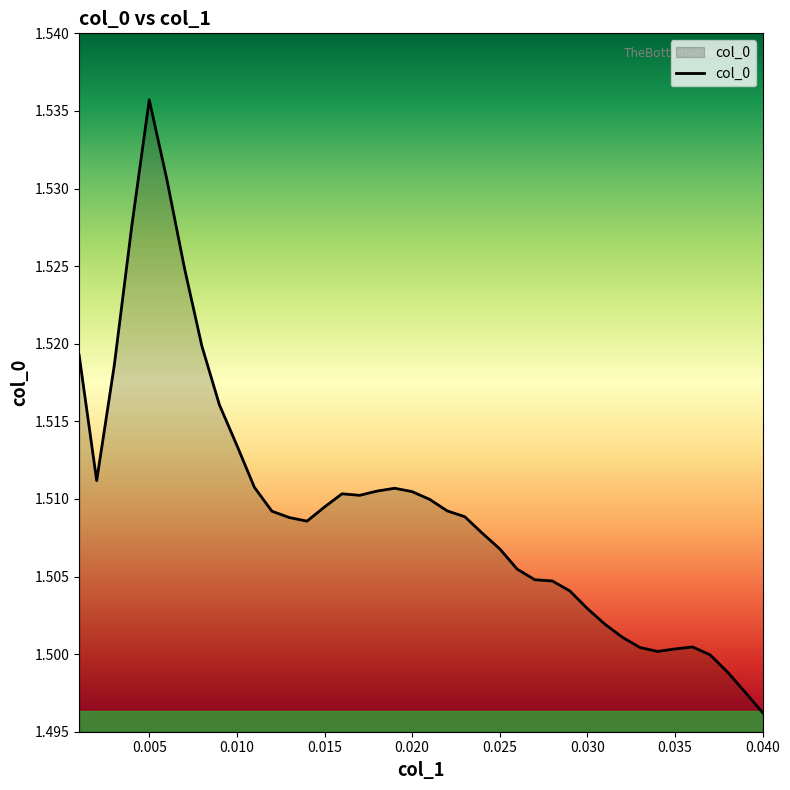

What is the value of the 7th point from the left?

1.5